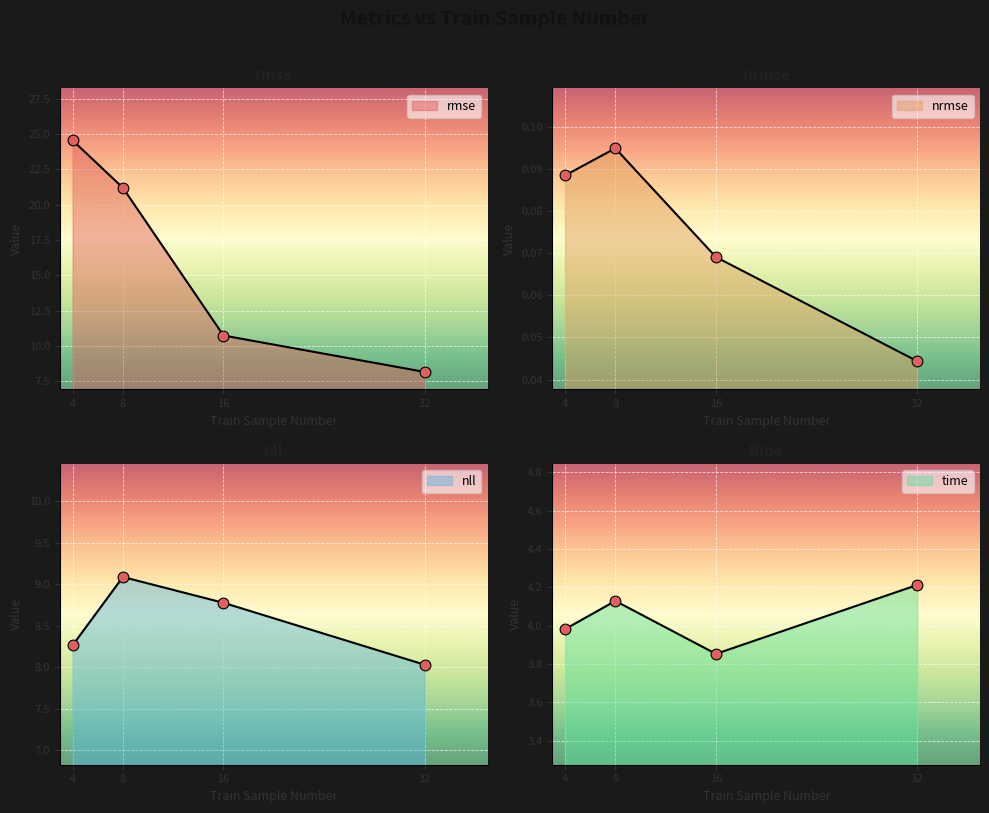

At how many categories does at least one series exceed 23?

1